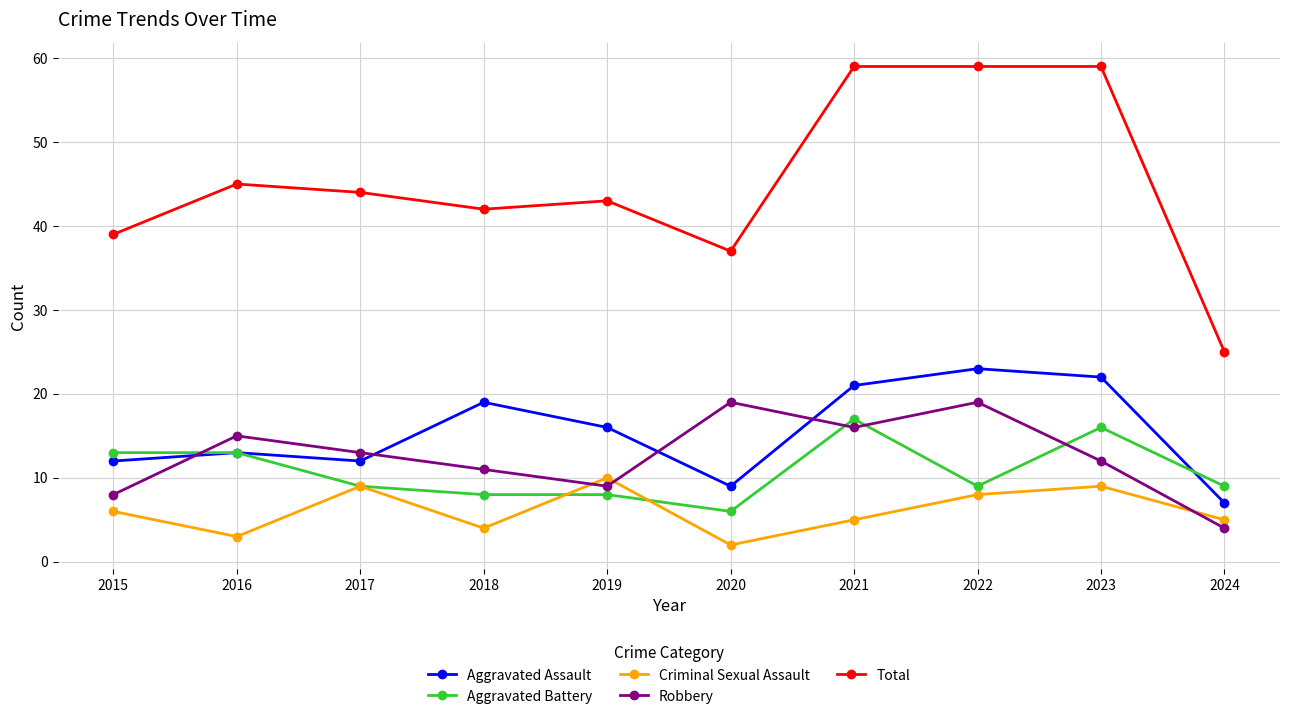

True or false: Aggravated Battery and Total intersect in this chart.

False